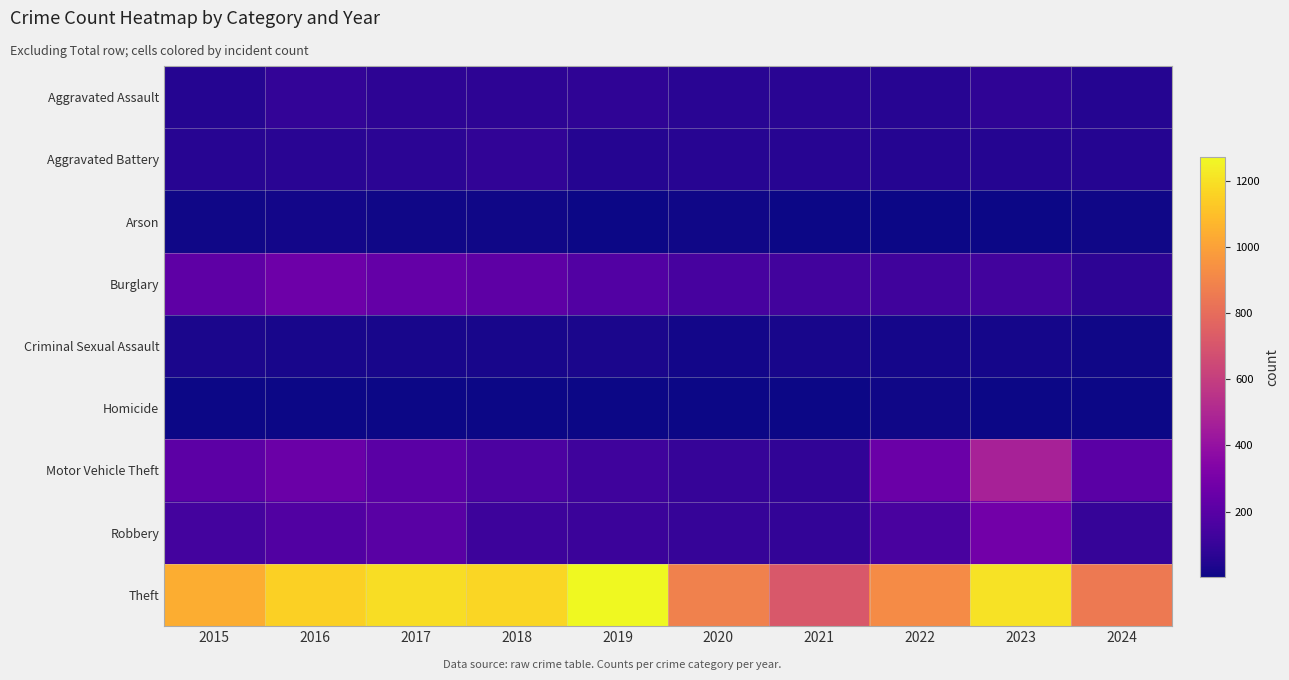

Which series has the largest total across all categories?

Theft